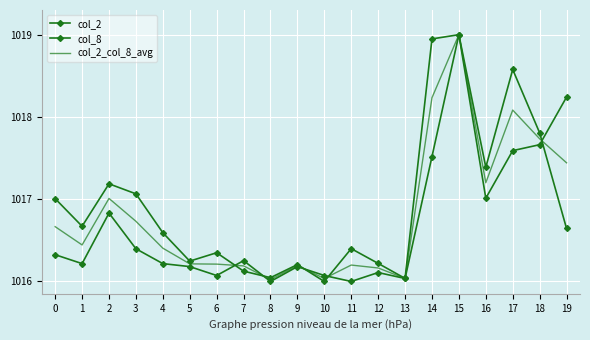

How many interior local peaks does the col_8 series have?

5